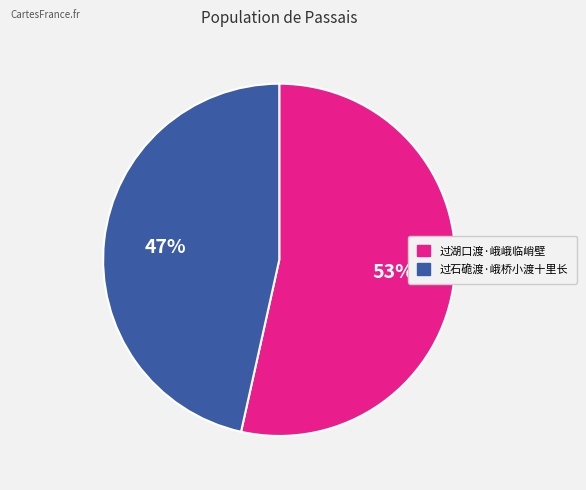

How many segments does this pie chart have?

2